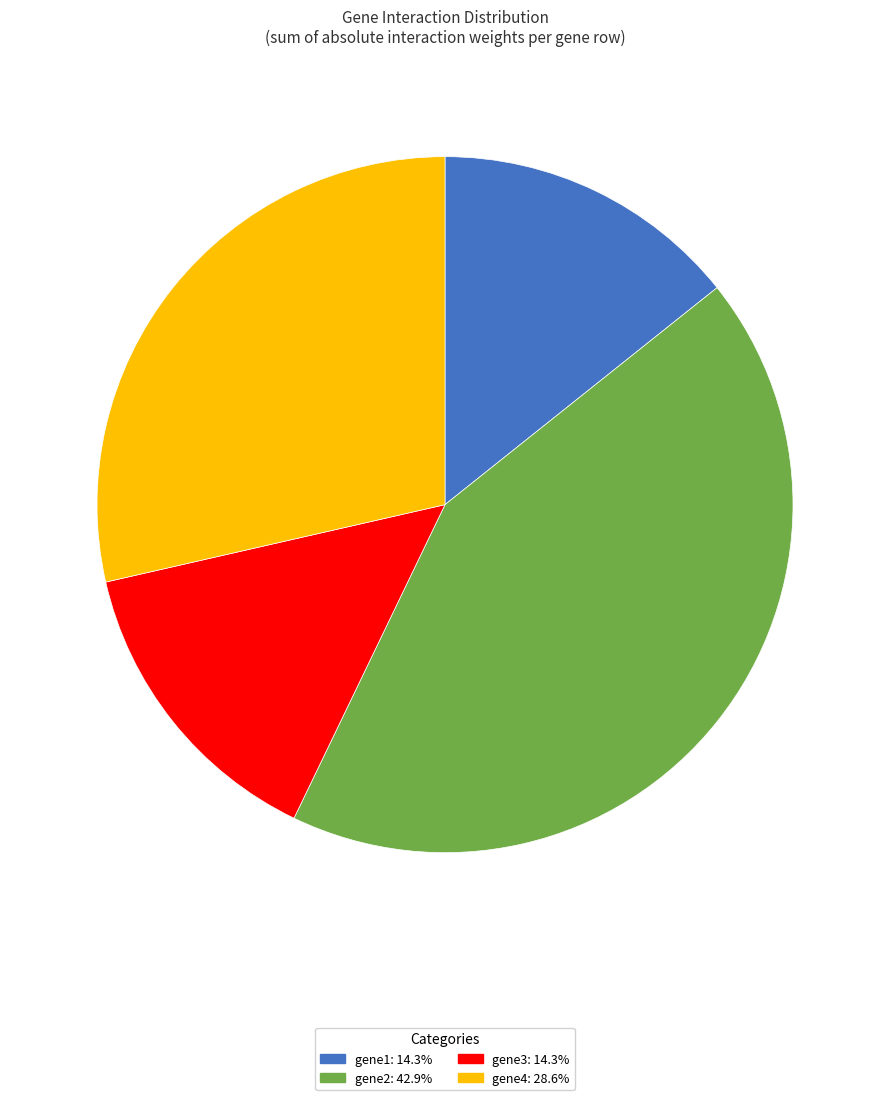

Is there any slice that represents more than half of the pie?

No